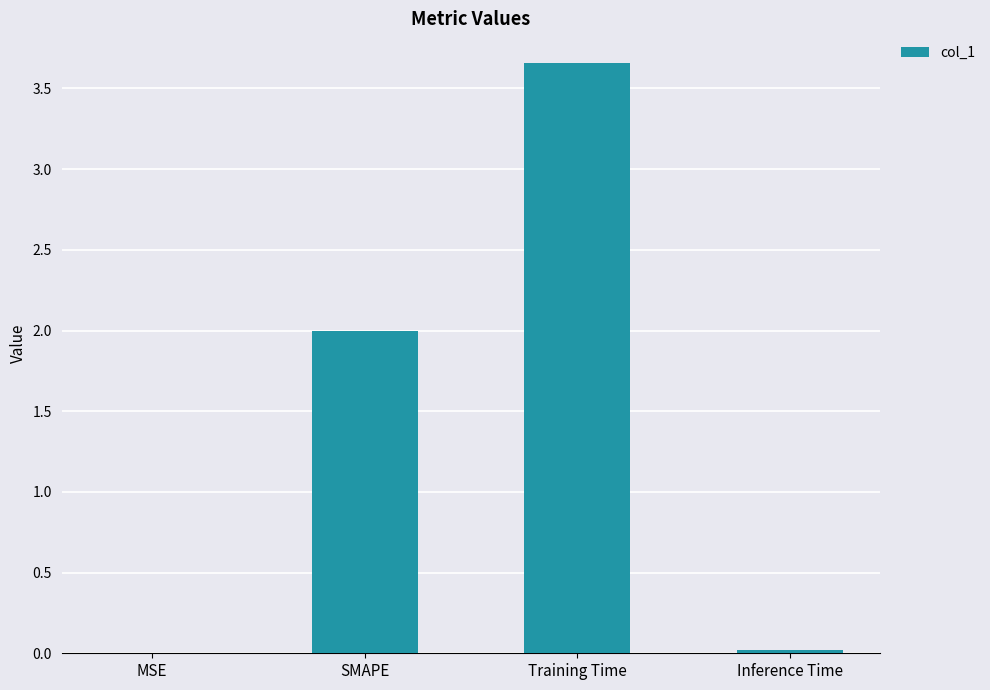

Is it true that the value at SMAPE is 1.1?

False